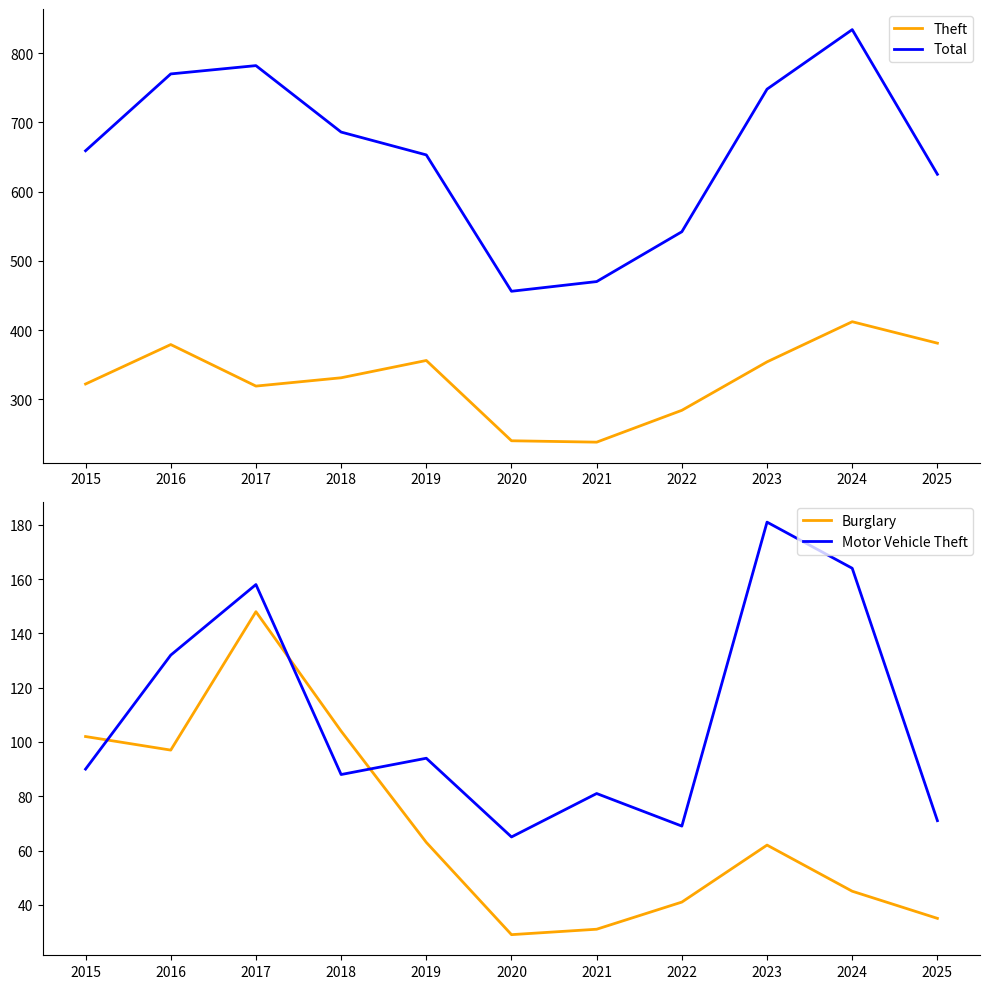

Rank the categories by Motor Vehicle Theft value from lowest to highest.

2020, 2022, 2025, 2021, 2018, 2015, 2019, 2016, 2017, 2024, 2023